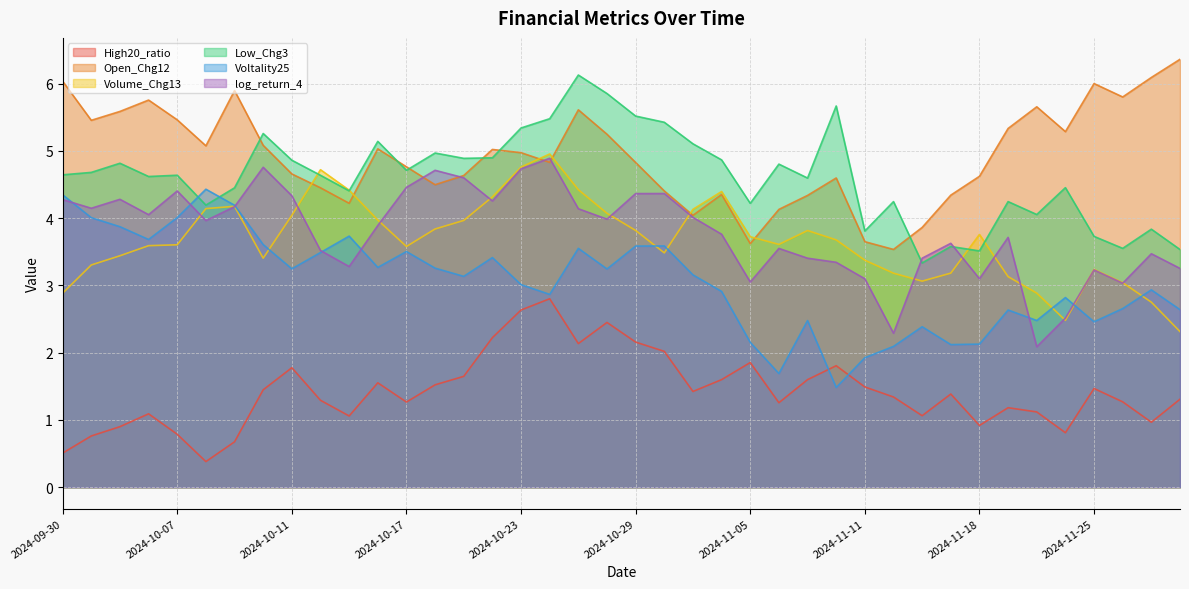

What is the sum of the Low_Chg3 values at 2024-11-28 and 2024-10-08?

7.7